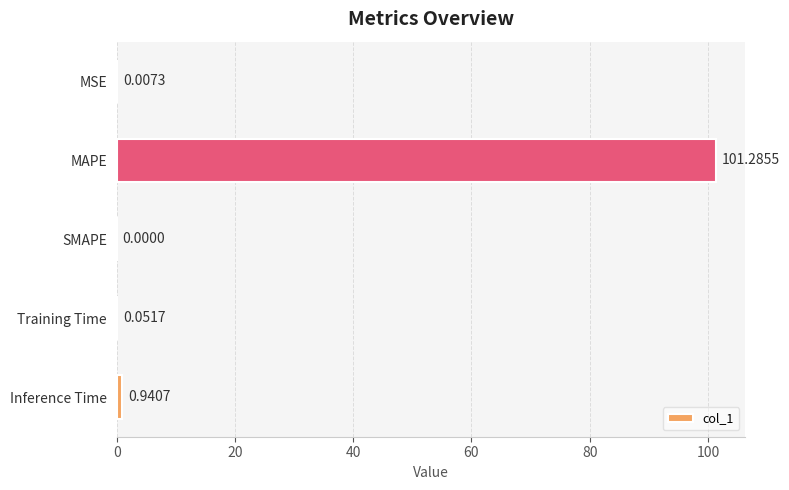

Between Training Time and MSE, which is larger?

Training Time